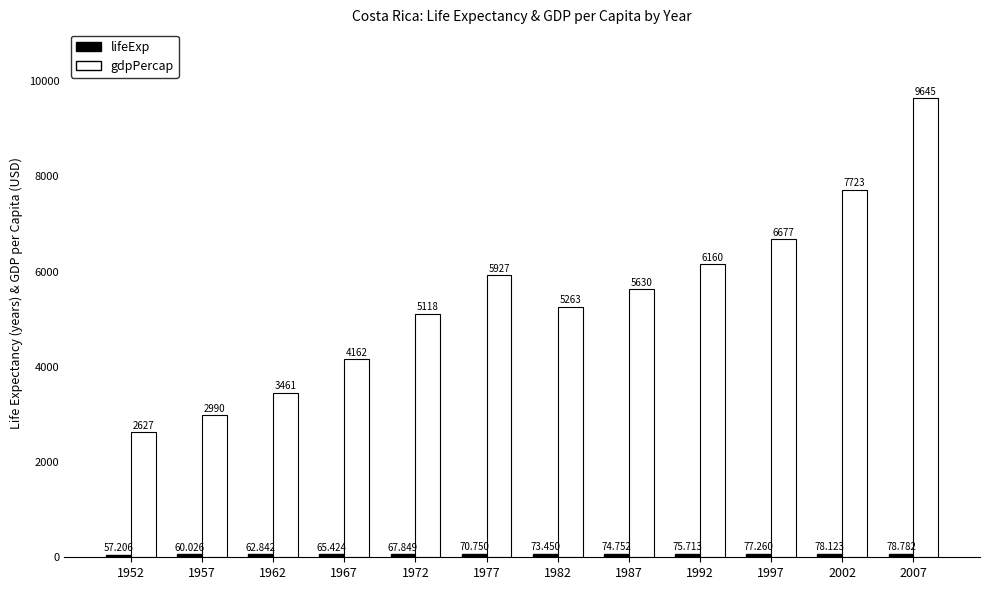

The value of gdpPercap at 1977 is 5926.9. True or false?

True